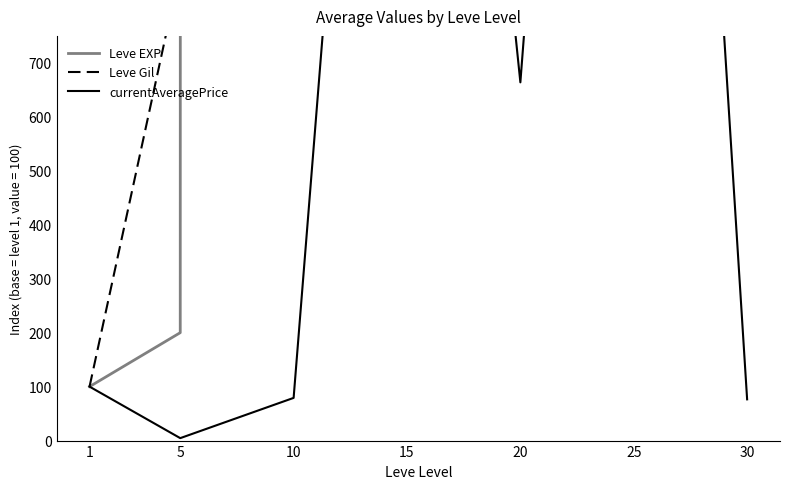

How many data points in Leve Gil are above 3592?

4